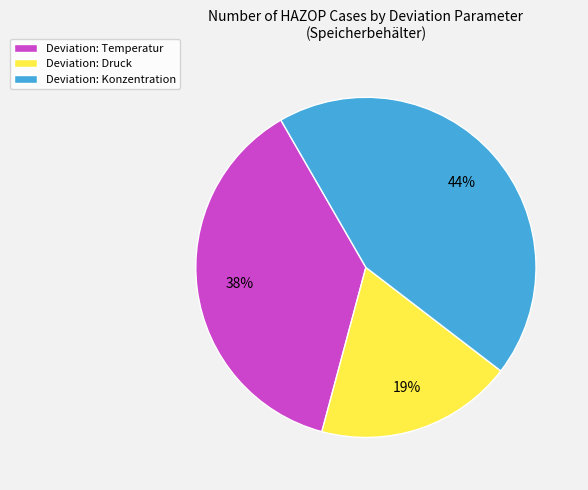

Is there a majority slice in this chart?

No